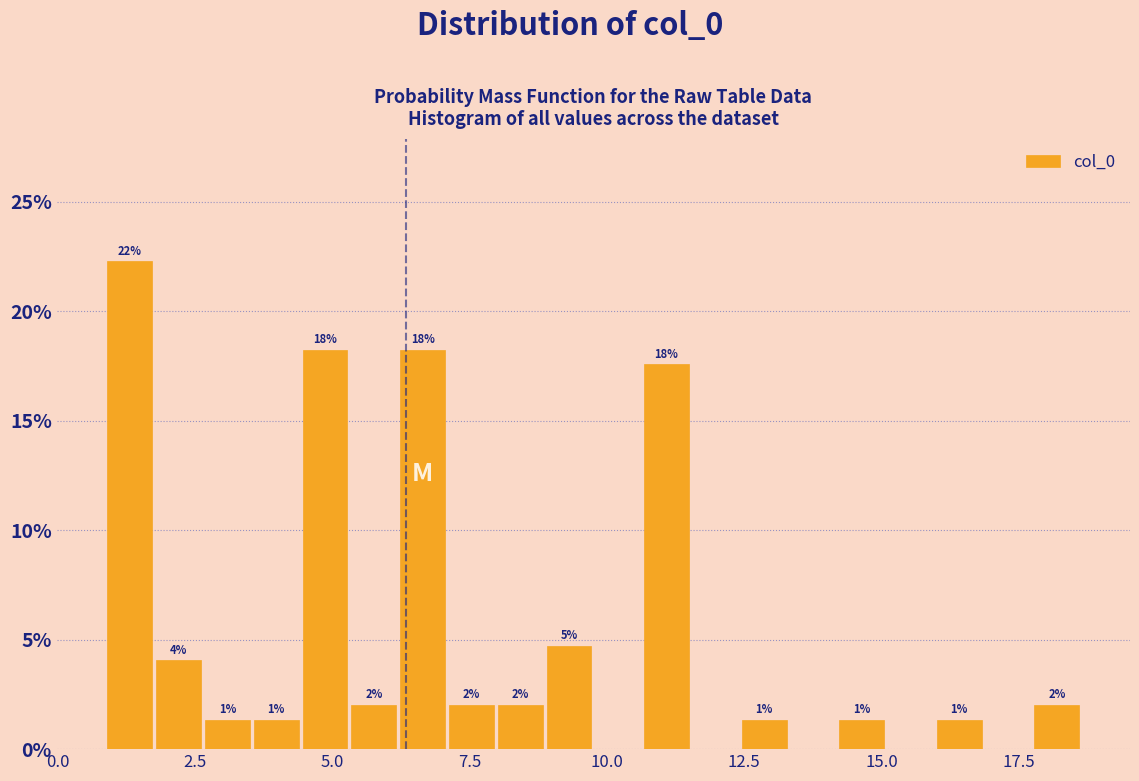

Around what value on the x-axis is the tallest bar? Give the approximate position of its centre, as read against the axis.

1.5